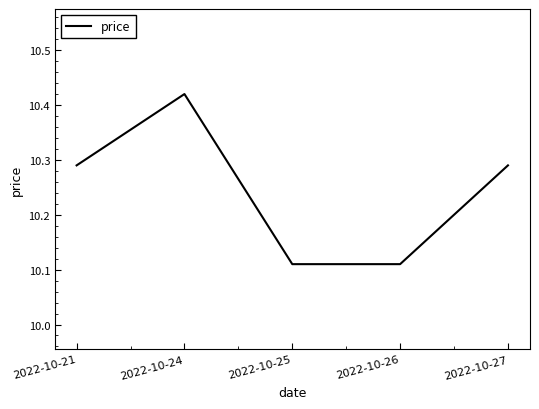

Which category has the highest value across all series?

2022-10-24